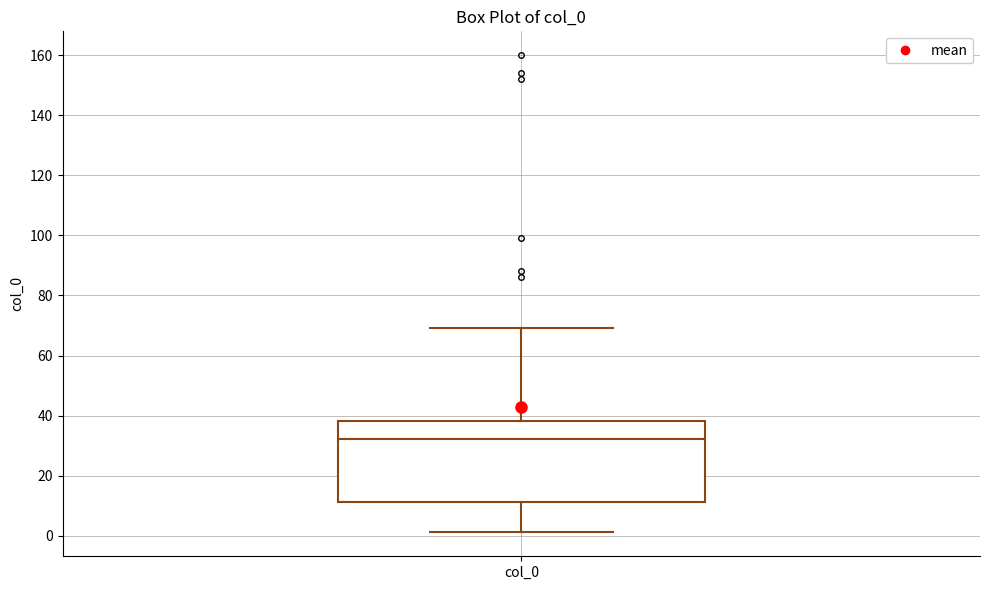

Read this box plot against the y-axis: the position of the median line, the range covered by the box, and the ends of both whiskers. The values are not printed on the chart, so give them approximately, as read against the axis.

median 32, box 12 to 38, whiskers 2 to 70